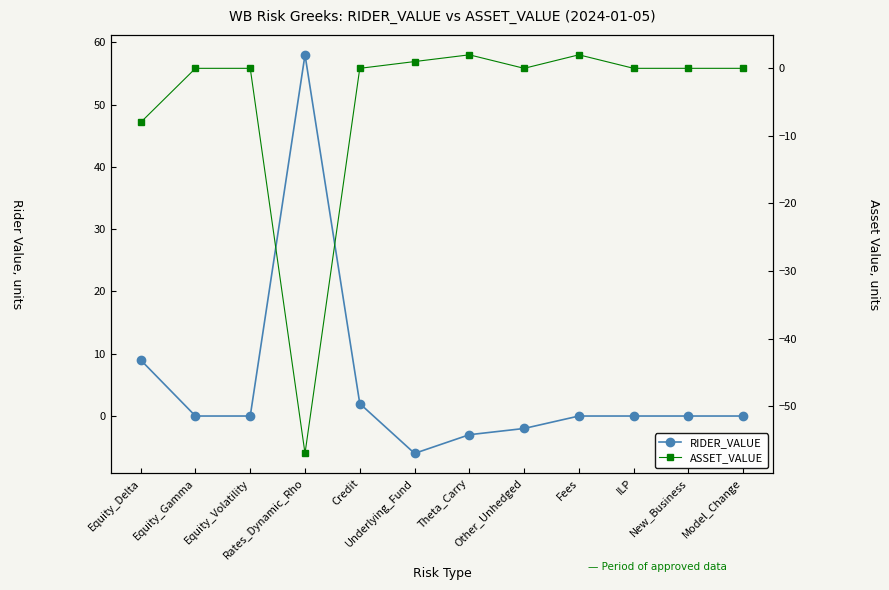

What are all the series names shown in the legend?

RIDER_VALUE, ASSET_VALUE